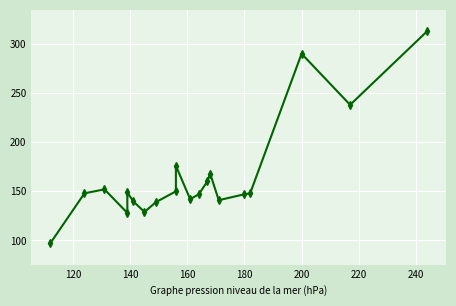

What is the average value?

165